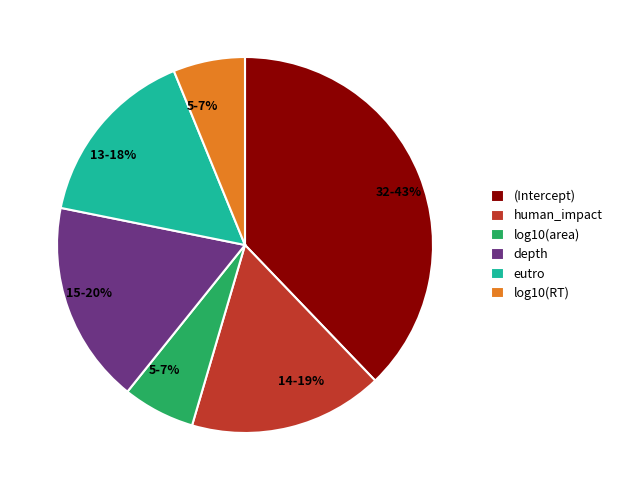

How many slices are in this pie chart?

6